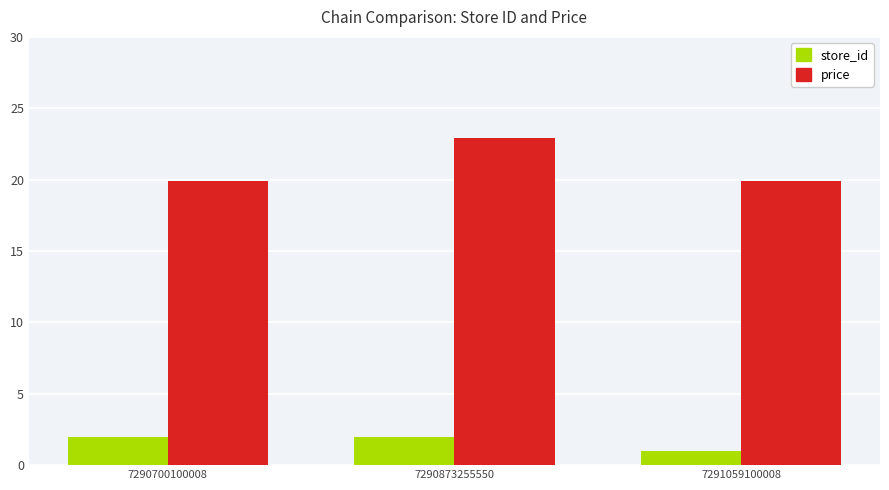

Which category has the highest value across all series?

7290873255550